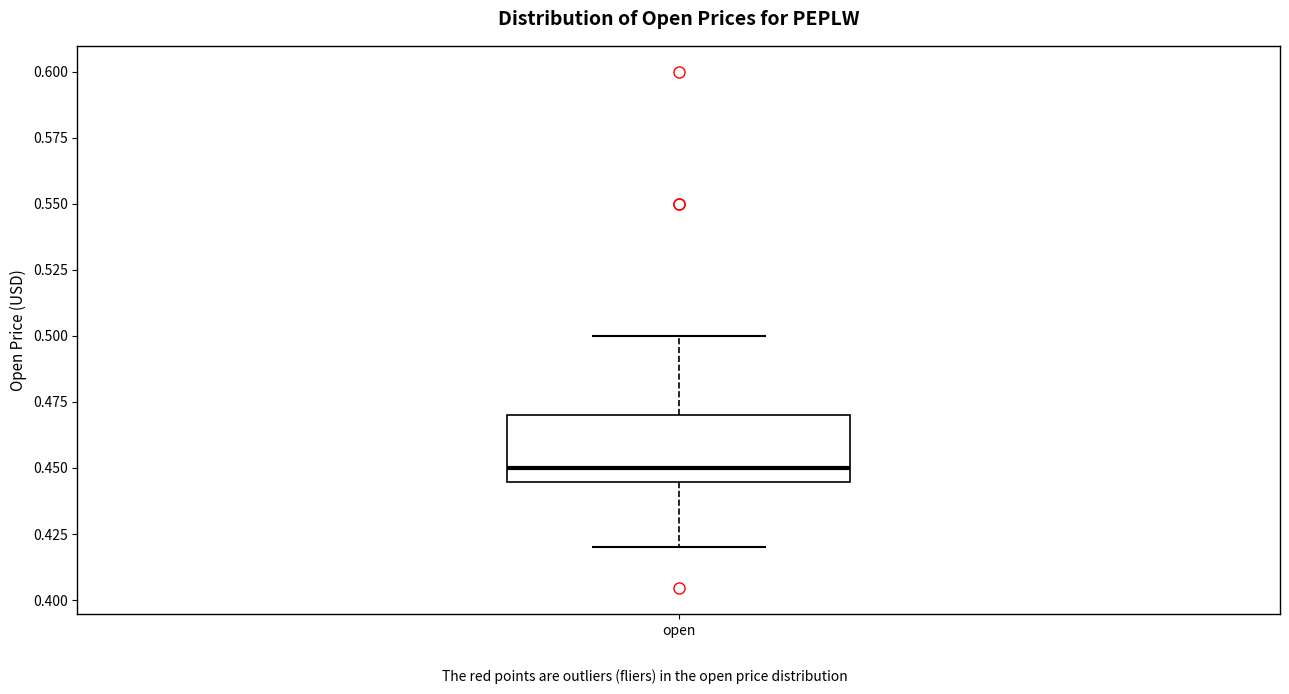

Transcribe this box plot: give where the median line is, the range the box spans, and where the two whiskers end, as read against the y-axis. The values are not printed on the chart, so give them approximately, as read against the axis.

median 0.450, box 0.445 to 0.470, whiskers 0.420 to 0.500